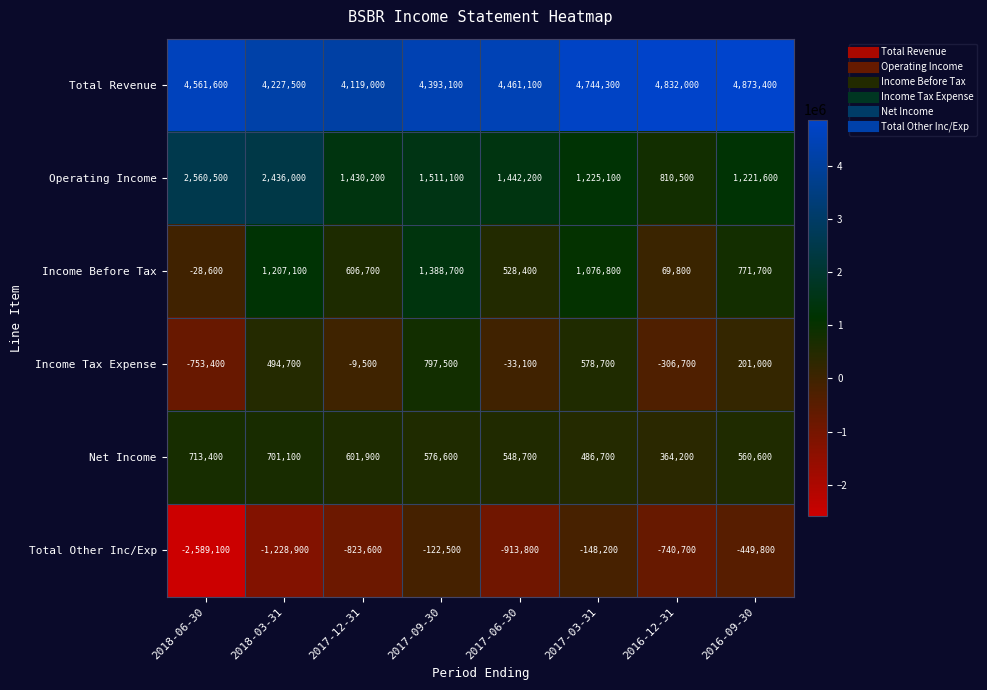

Is it true that Total Other Inc/Exp equals -51436 at 2017-09-30?

False